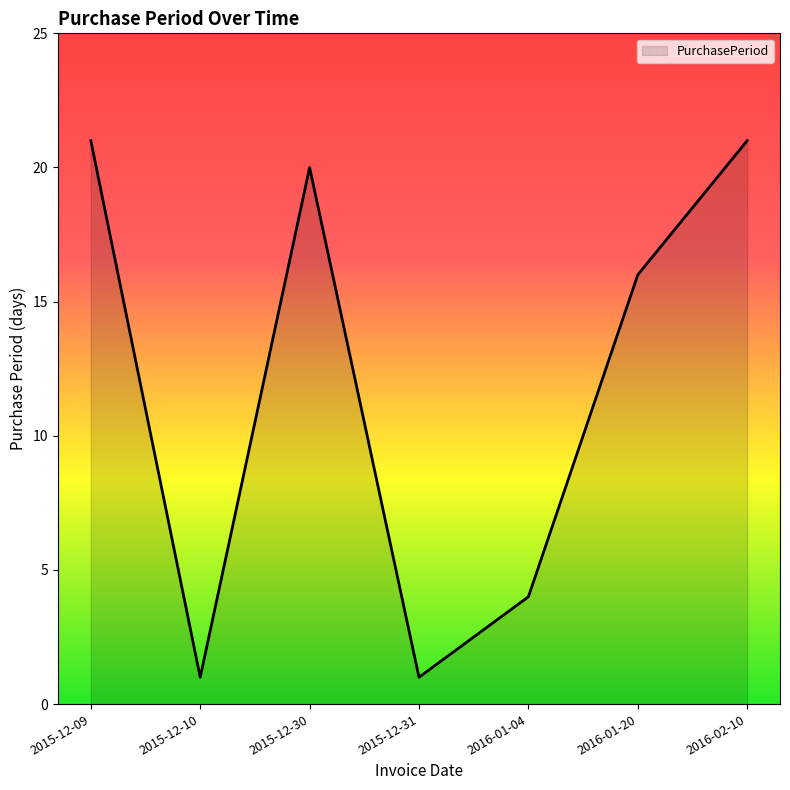

What is the difference between the values at 2016-01-04 and 2015-12-30?

16